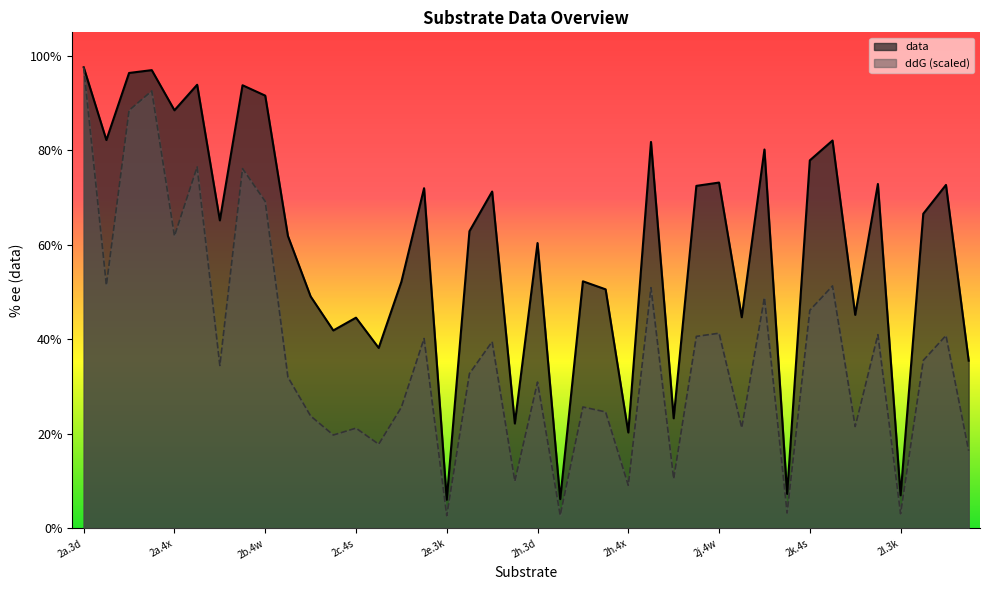

Read the ddG value at 2b.4x.

32.0